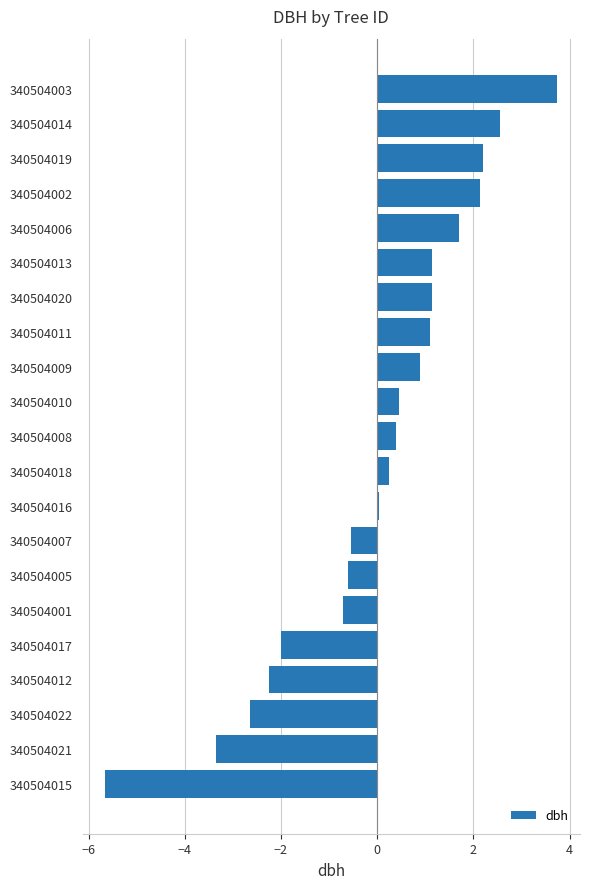

The value at 340504015 is -7.9. True or false?

False